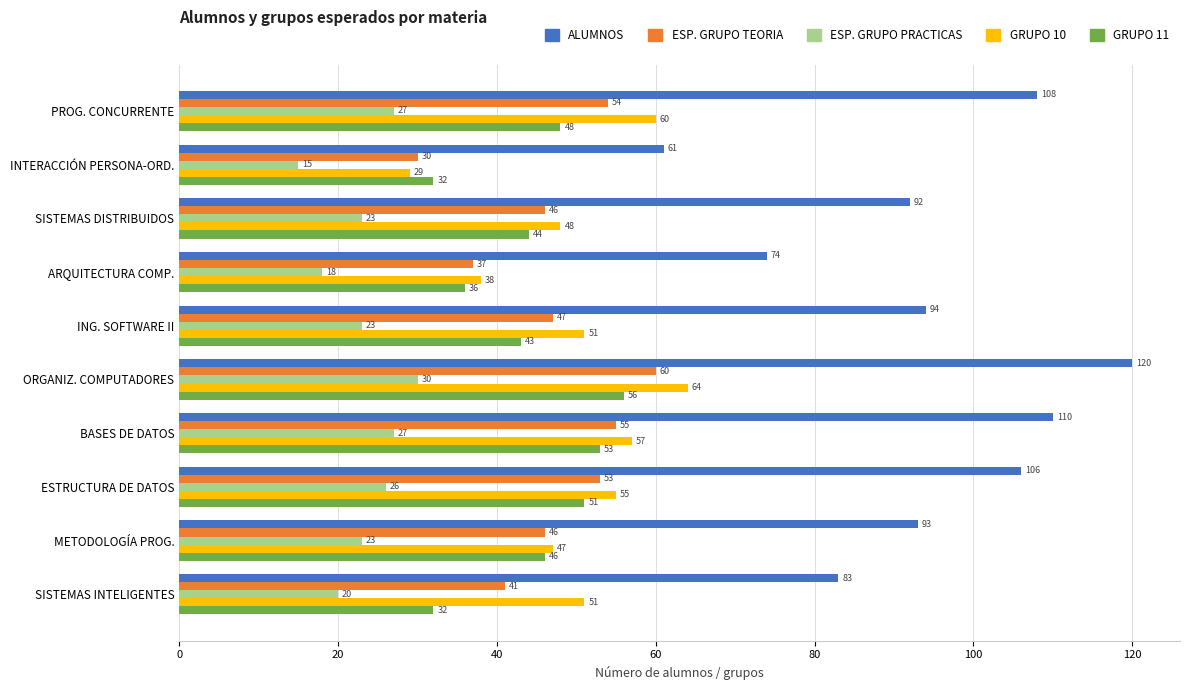

What is the smallest value displayed?

15